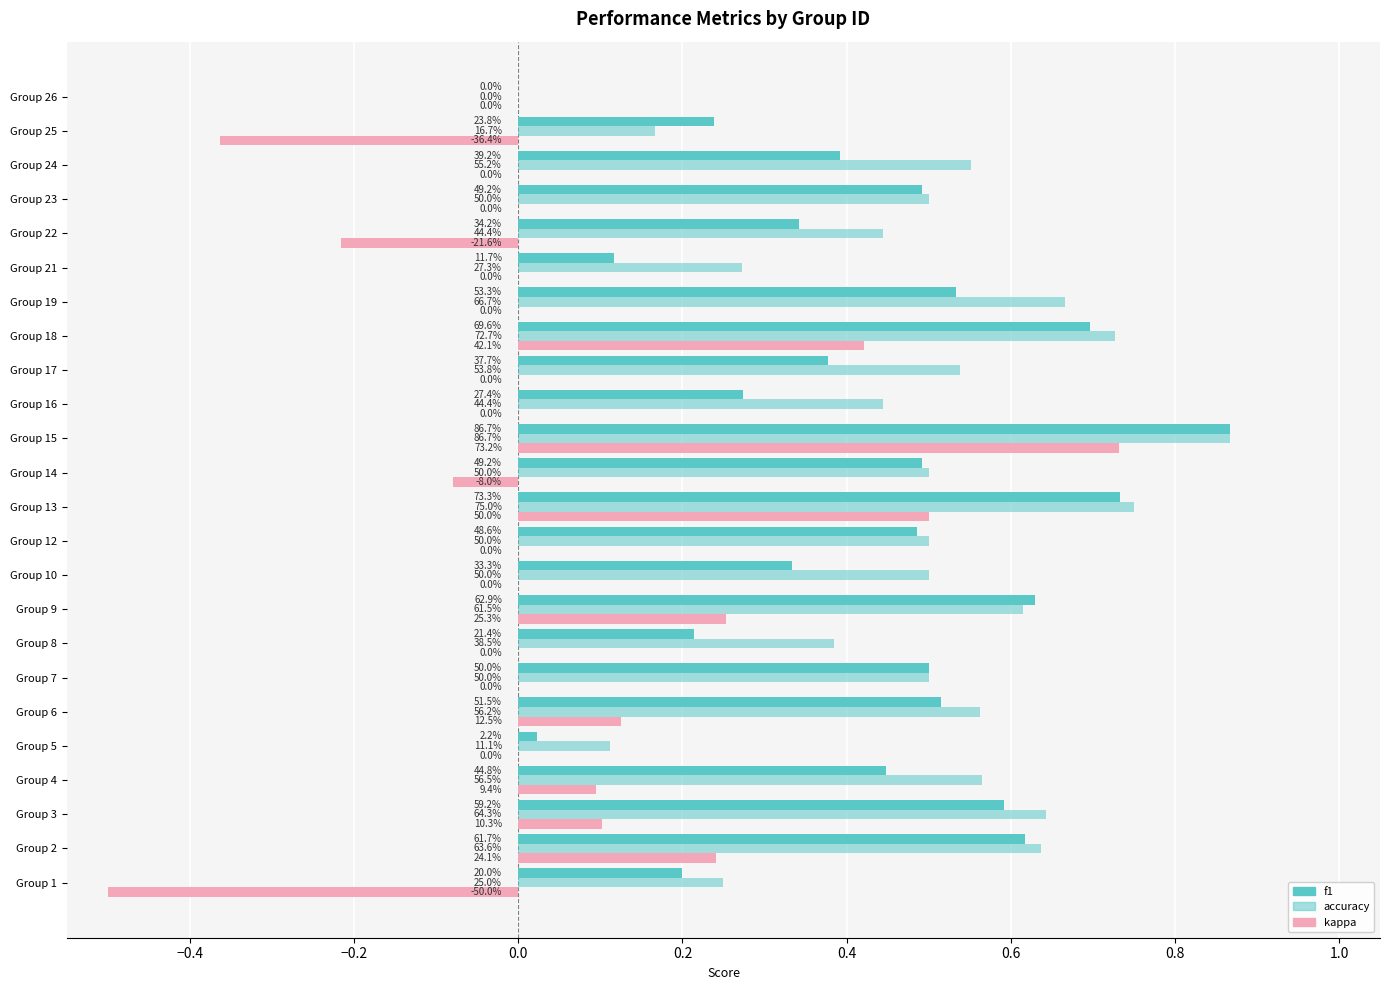

What is the highest value of the kappa series?

0.7